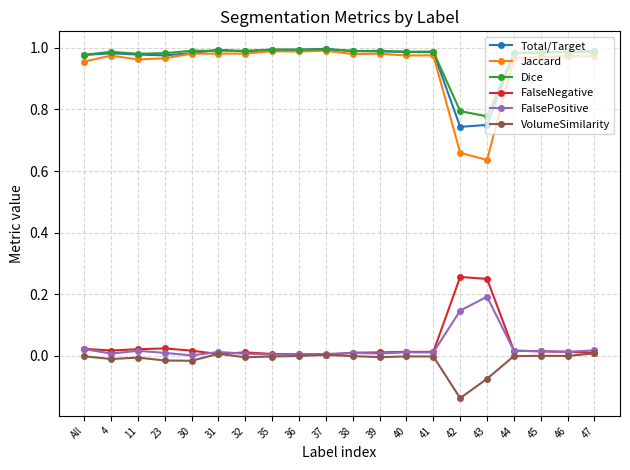

At 42, list the series in order from largest to smallest.

Dice, Total/Target, Jaccard, FalseNegative, FalsePositive, VolumeSimilarity